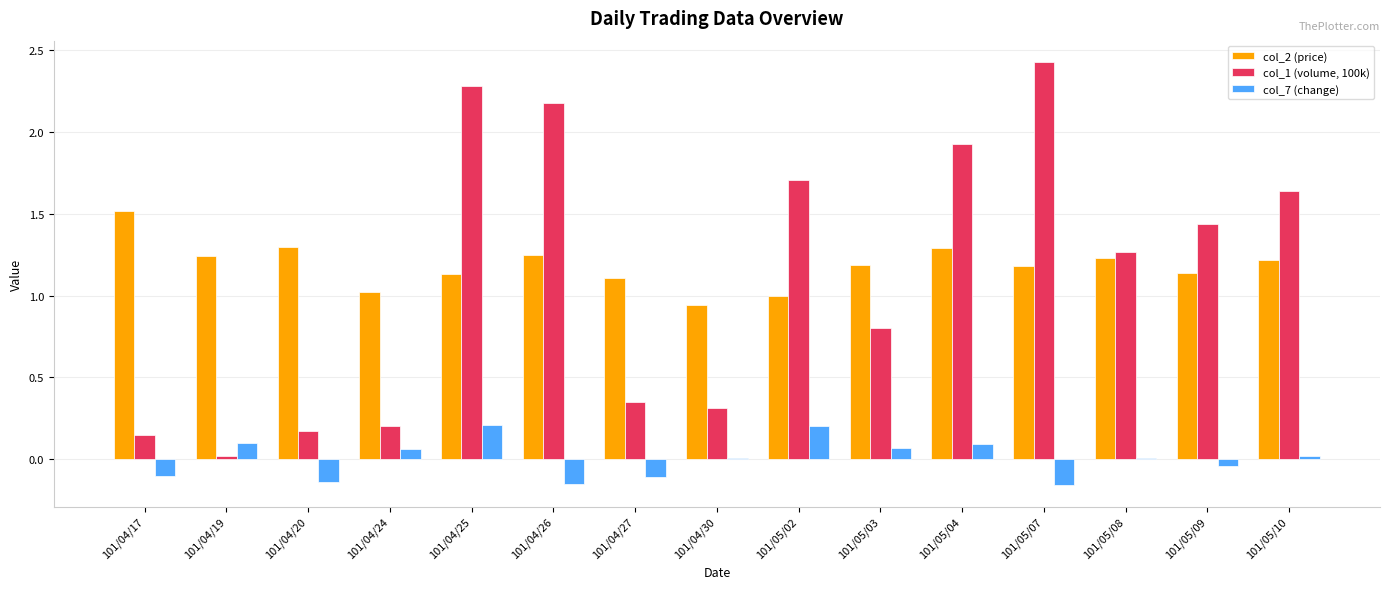

At which label does col_2 (price) reach its minimum?

101/04/30